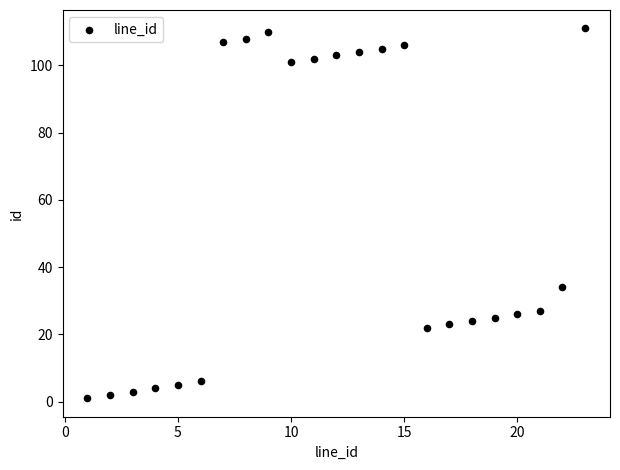

What is the range of Y values (max minus min)?

110